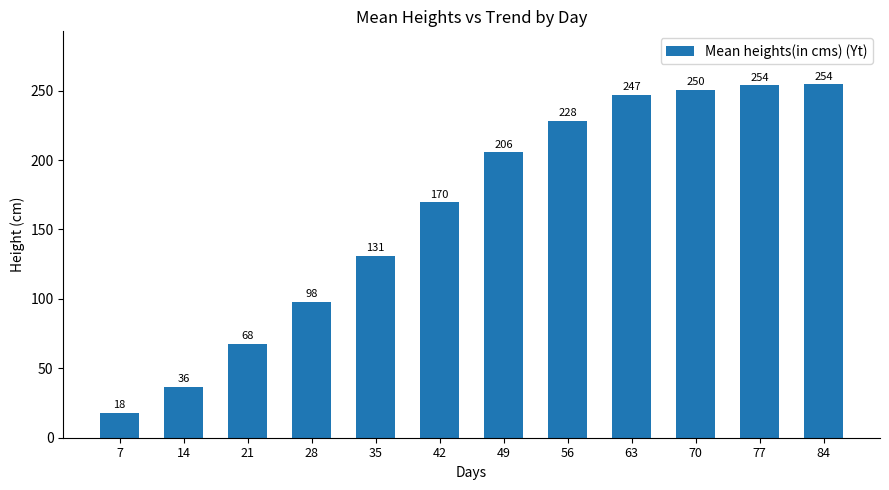

At which label is the value closest to 136?

35